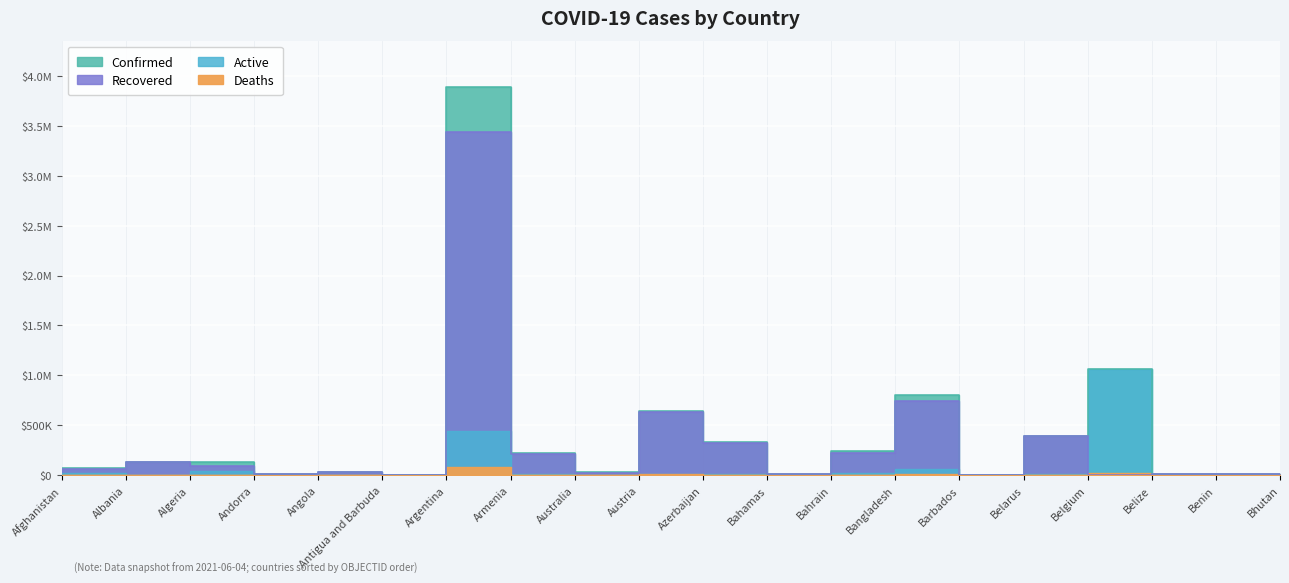

The value of Recovered at Belize is 12434. True or false?

True